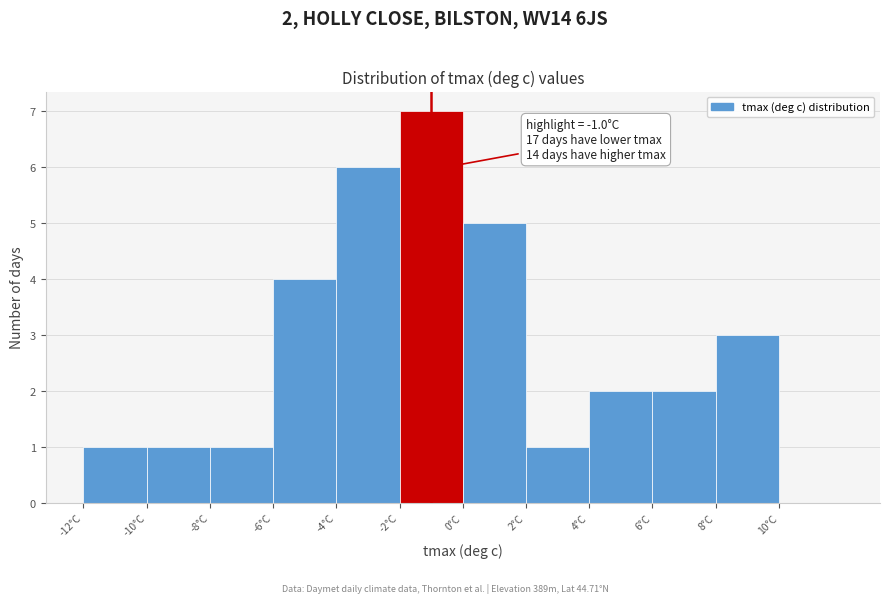

Which range on the x-axis has the tallest bar?

-2 to 0